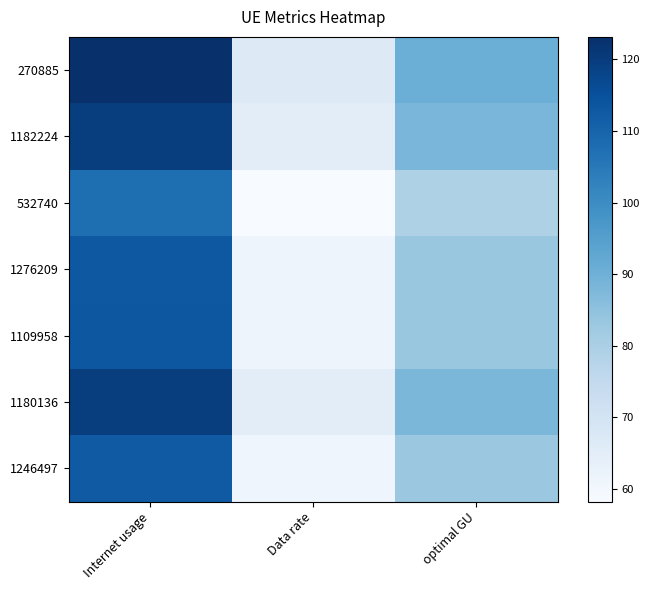

How many data points does each series have?

3